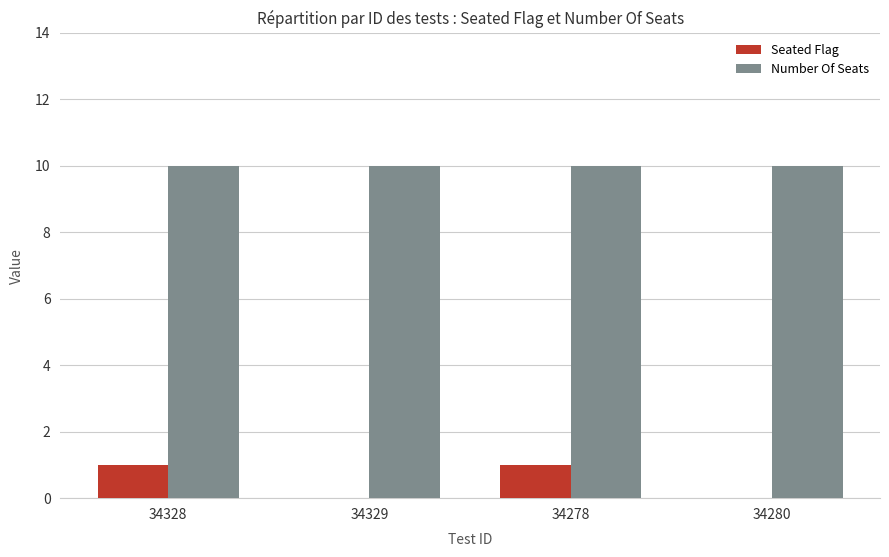

Which series has the widest spread of values?

Seated Flag